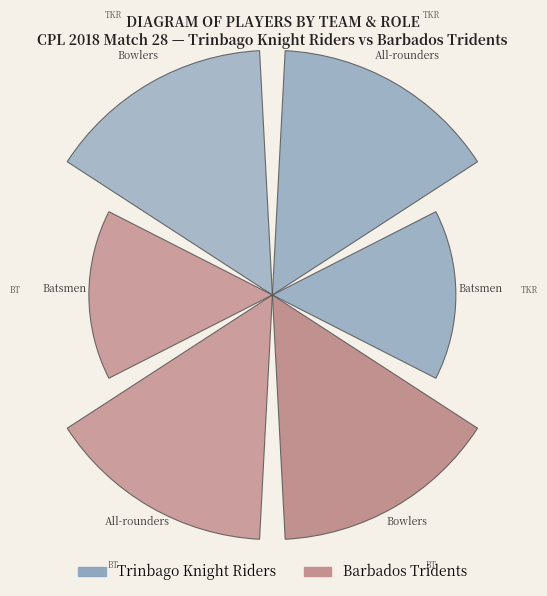

Does the chart contain any negative values?

No